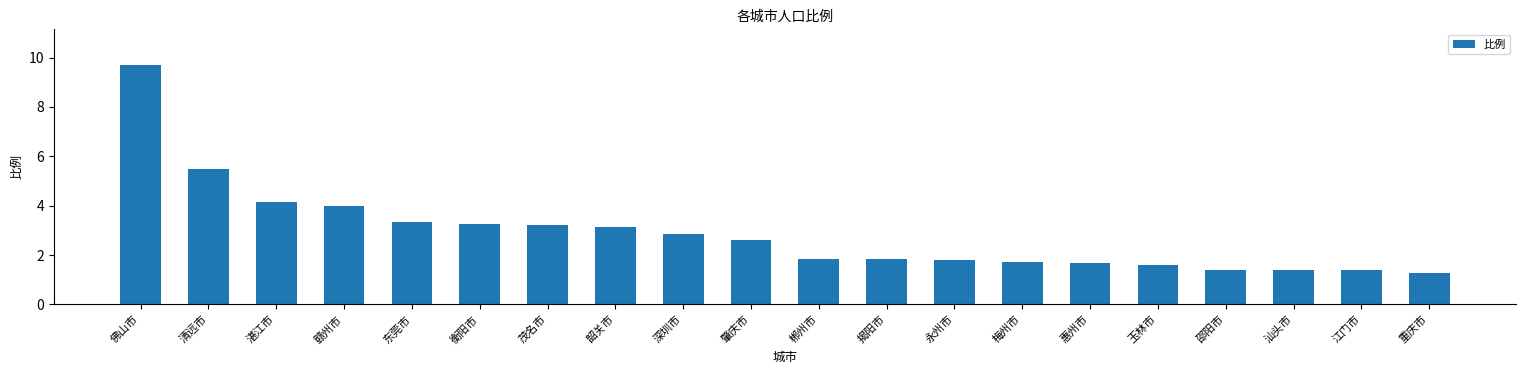

What is the greatest value displayed?

9.7